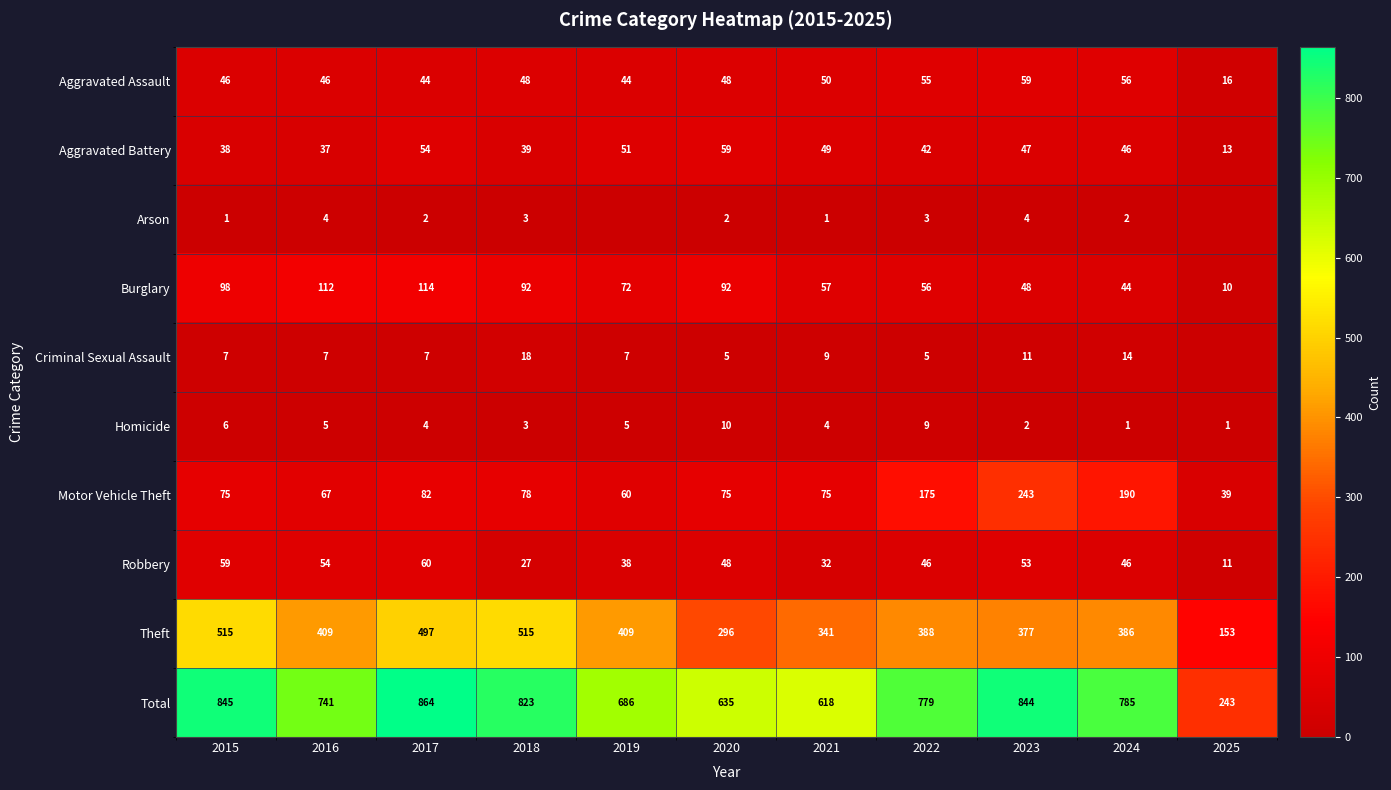

The value of Homicide at 2025 is 1. True or false?

True